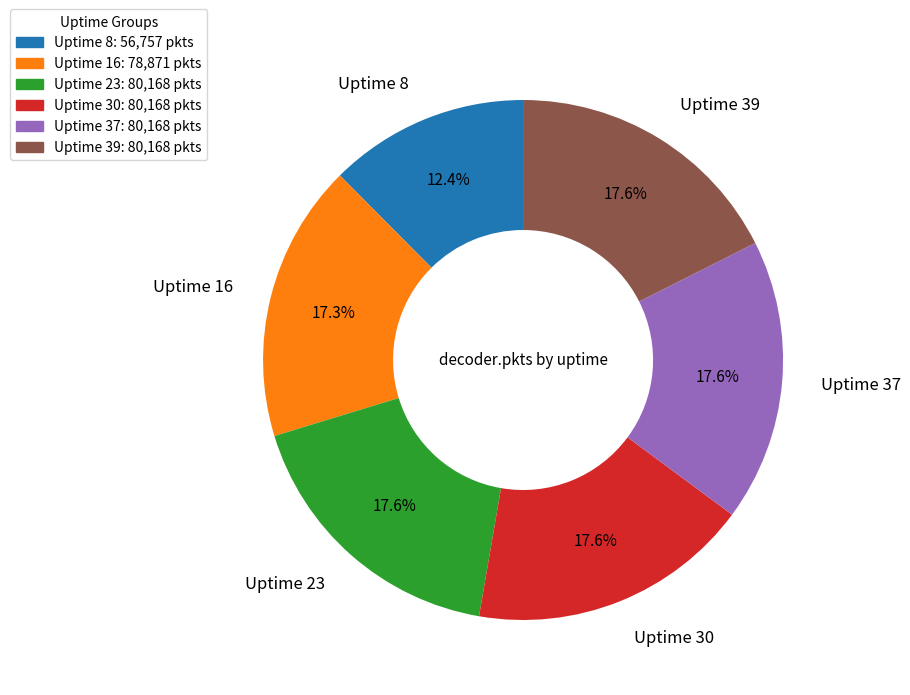

What is the smallest slice in the pie chart?

Uptime 8